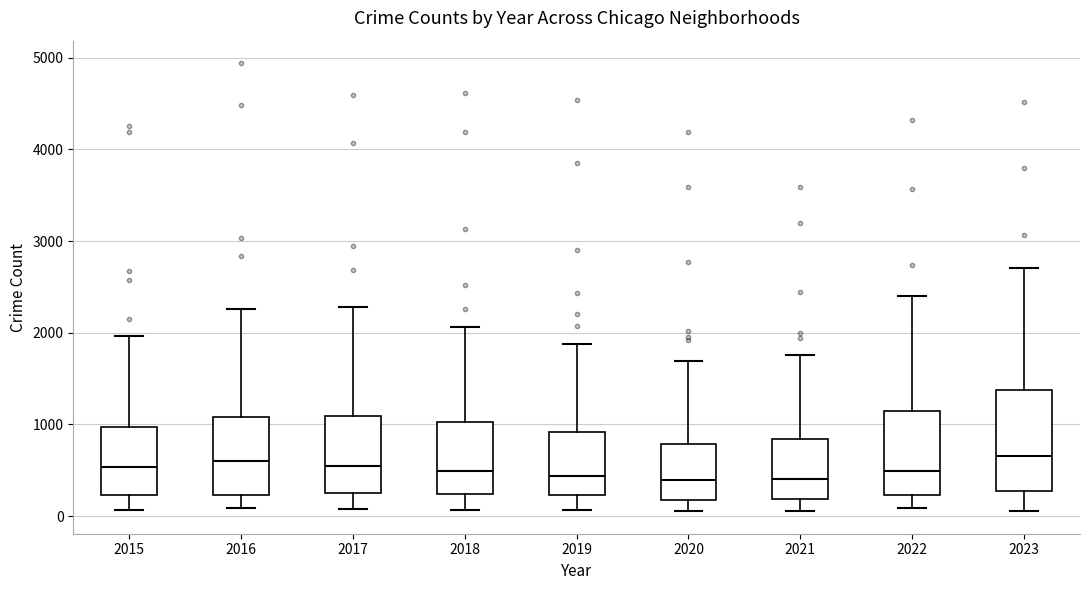

Where does the median line of the box at x = 2023 sit on the y-axis? The values are not printed on the chart, so give them approximately, as read against the axis.

700